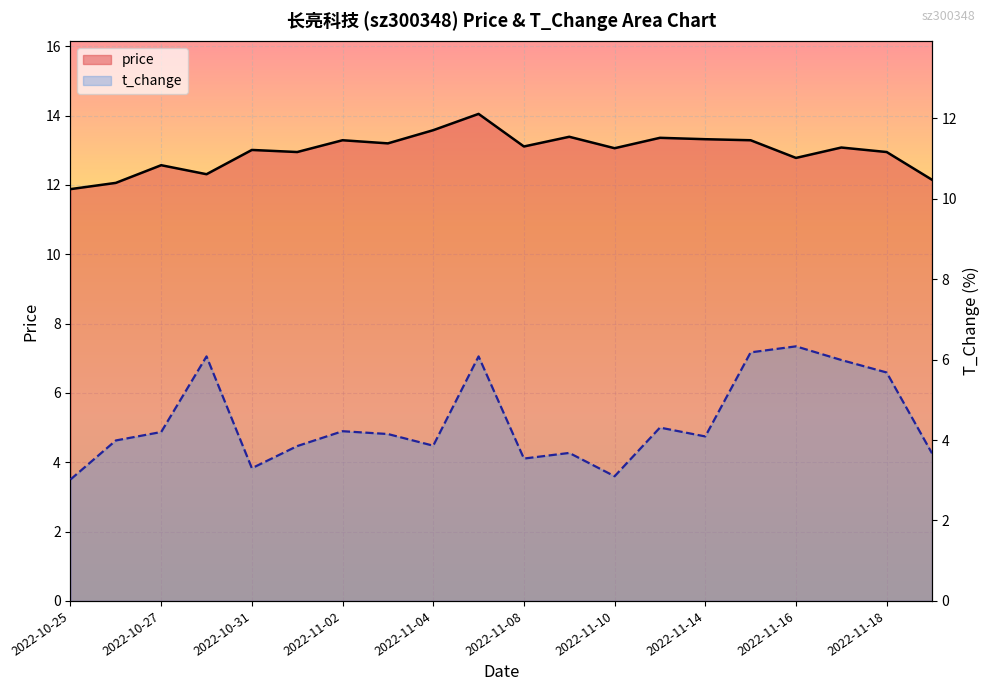

What is the difference between the maximum and second lowest values in the price series?

2.0